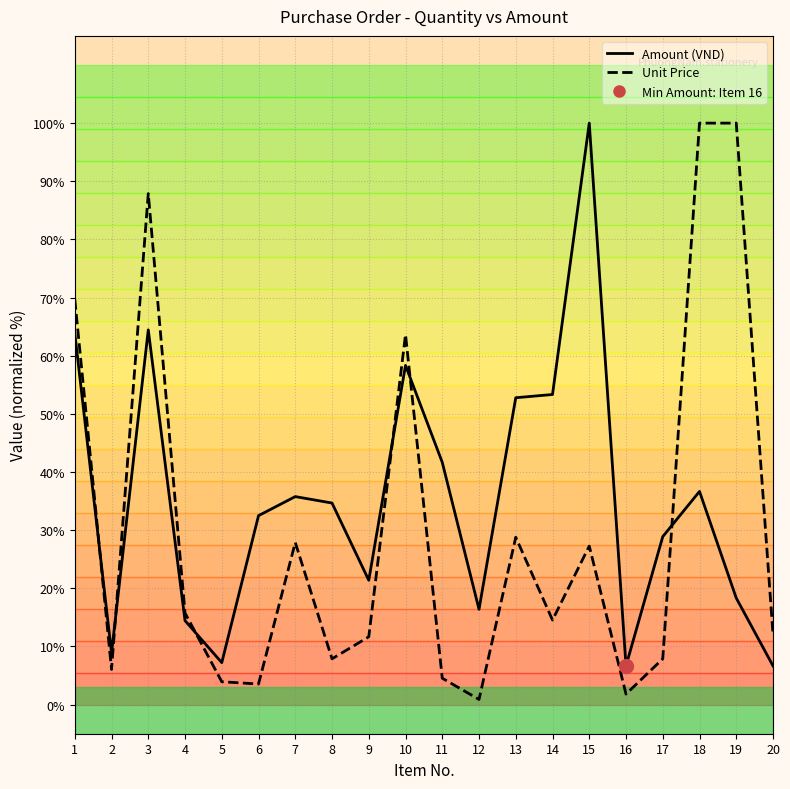

The value of Unit Price at 3 is 87.9. True or false?

True